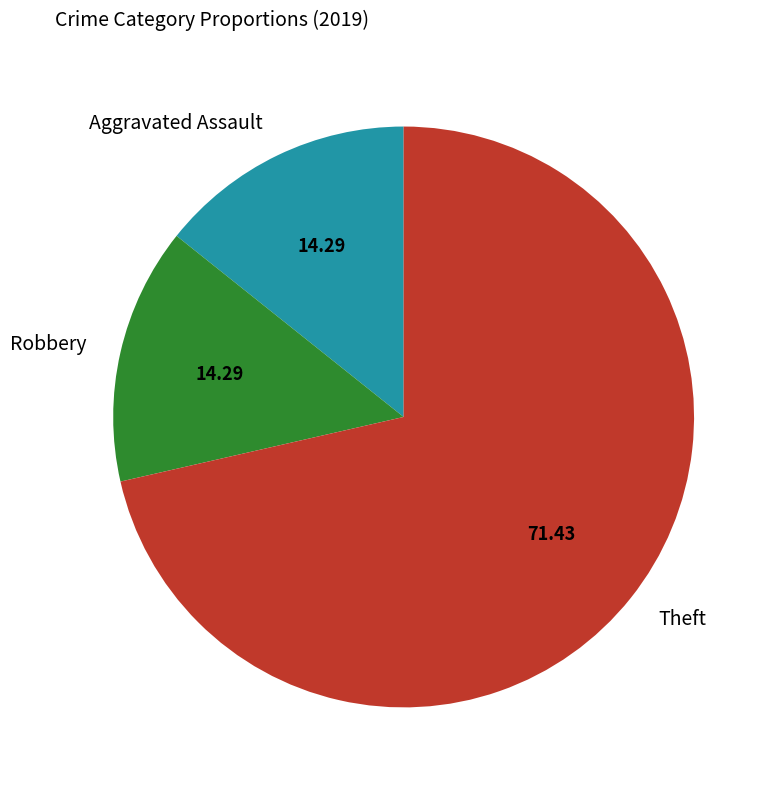

Is the sum of Theft and Robbery greater than half?

Yes